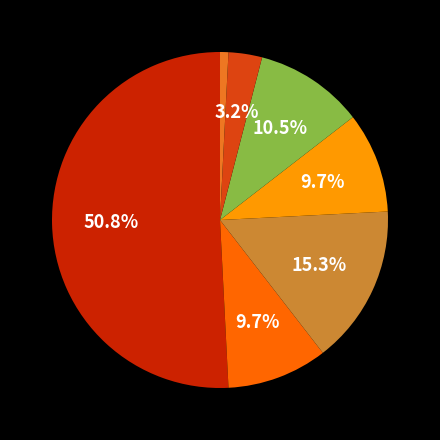

Is there any slice that represents more than half of the pie?

Yes